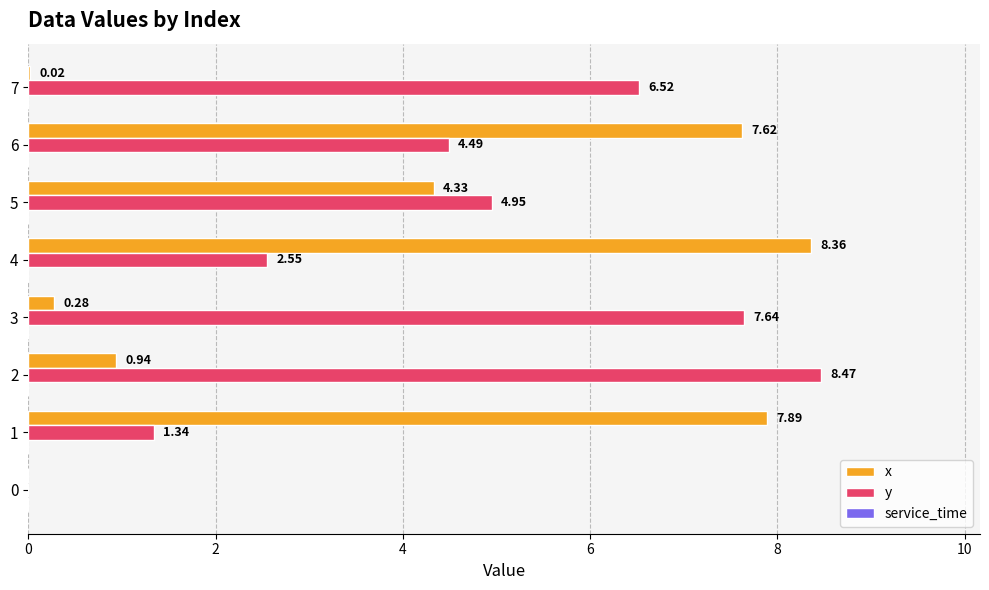

What is the sum of all x values?

29.4